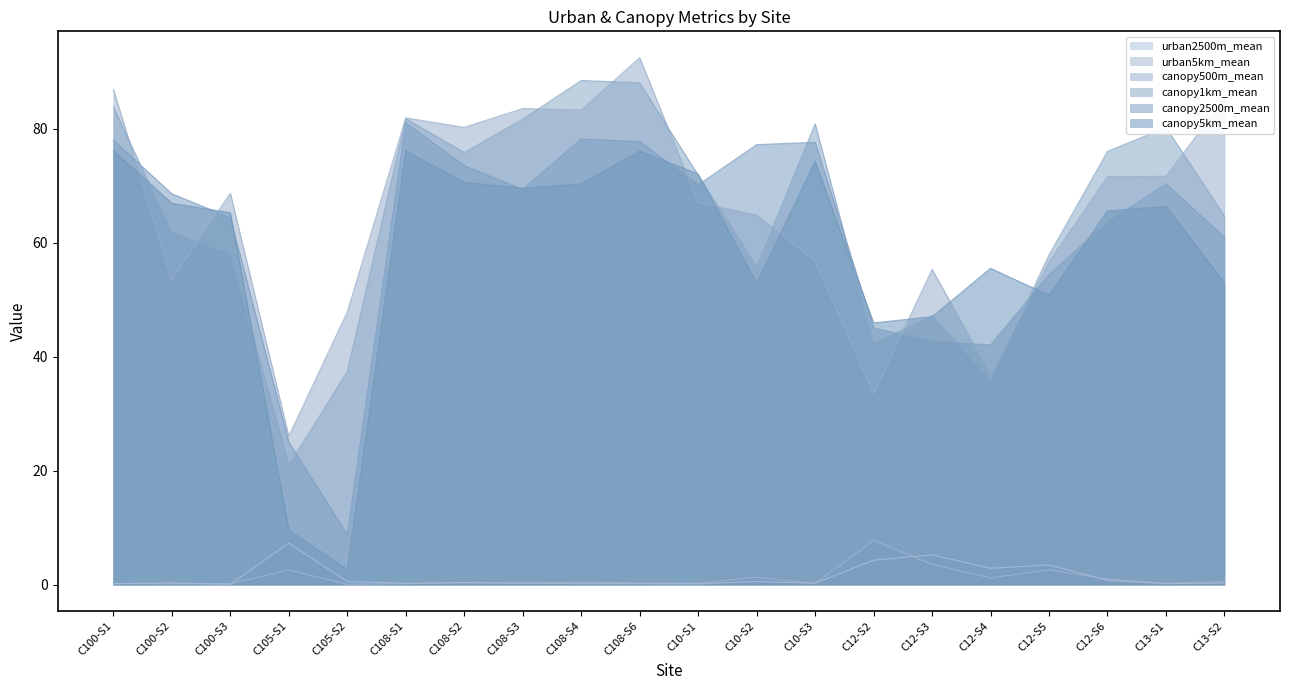

Which series changed the most between C100-S2 and C108-S3?

canopy500m_mean